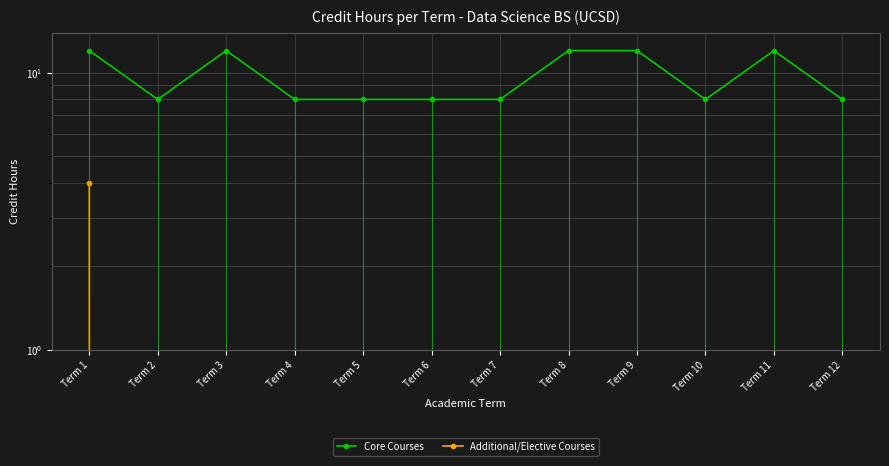

Is it true that Additional/Elective Courses equals 0 at Term 10?

True